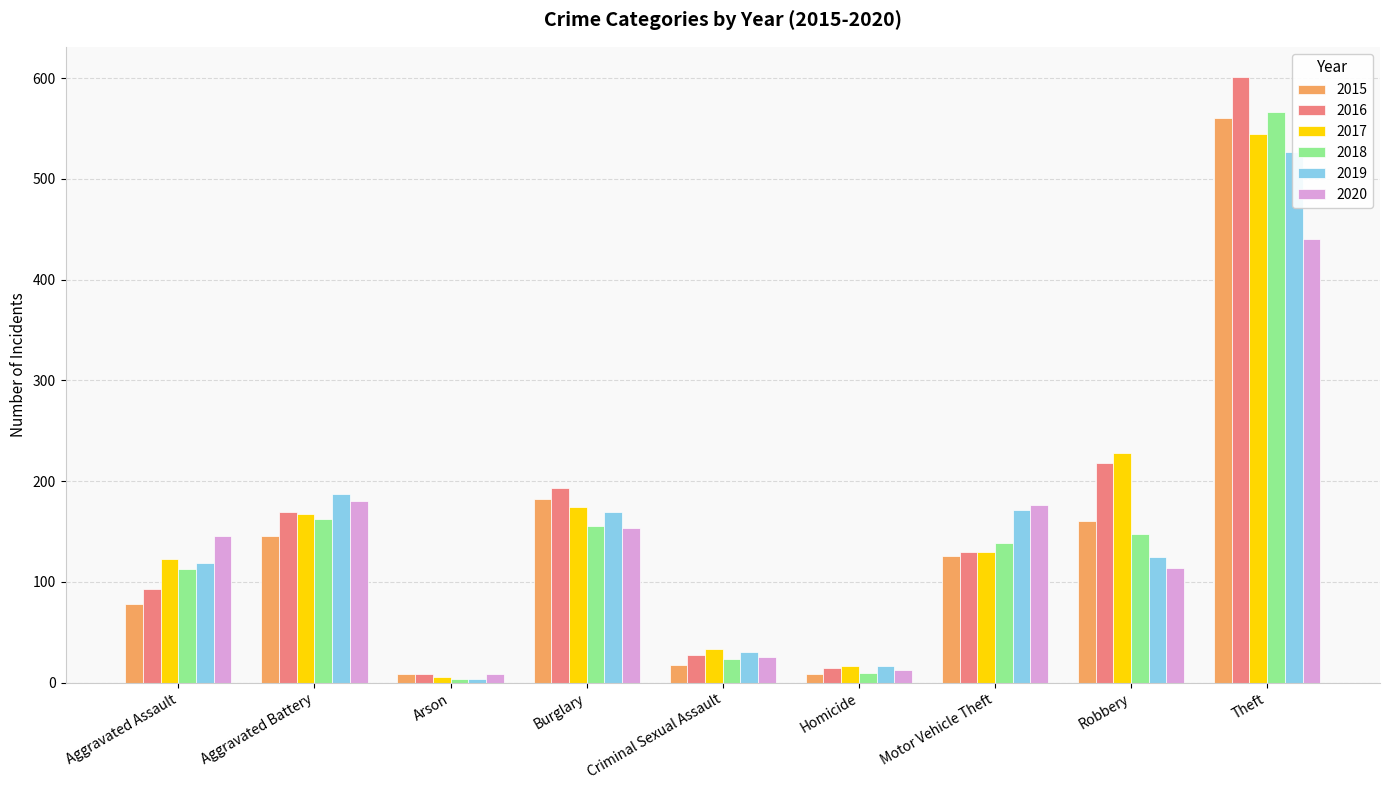

At which category does the chart reach its minimum across all series?

Arson